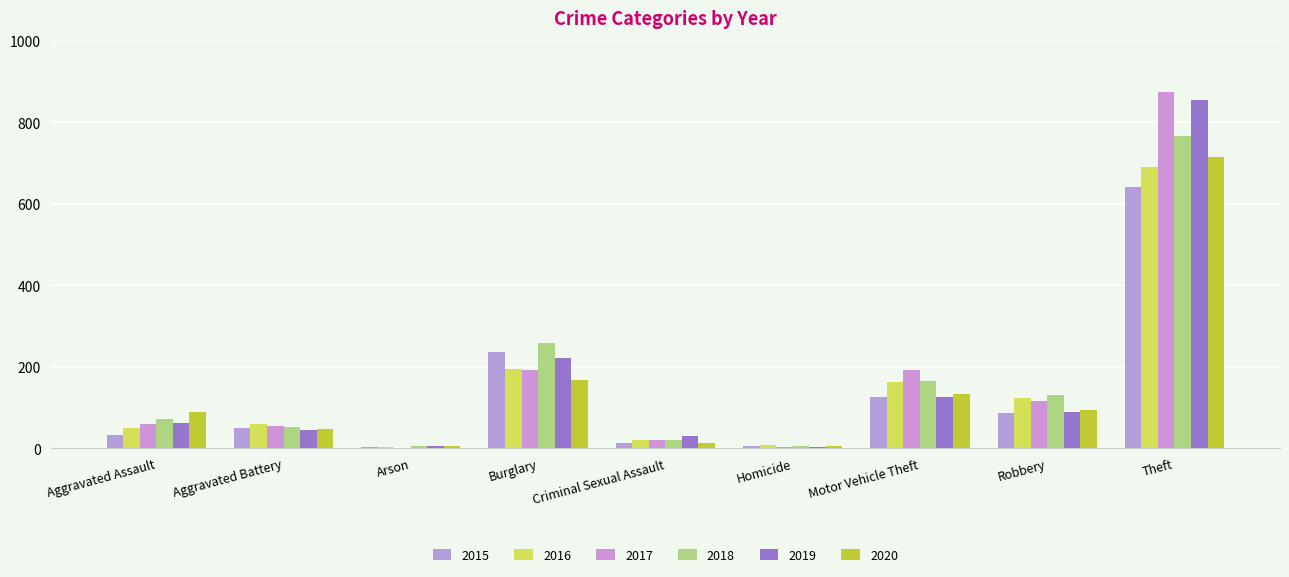

Which series changed the most between Arson and Robbery?

2018